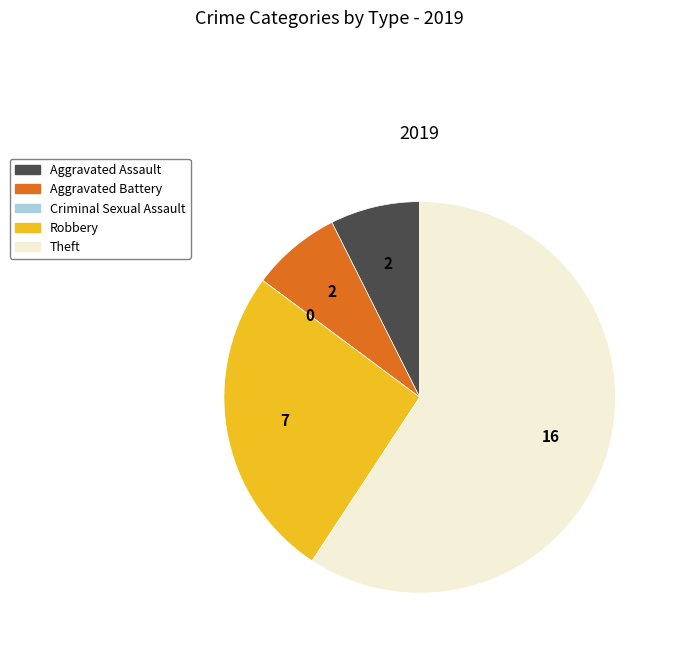

Which category has the biggest portion of the pie?

Theft